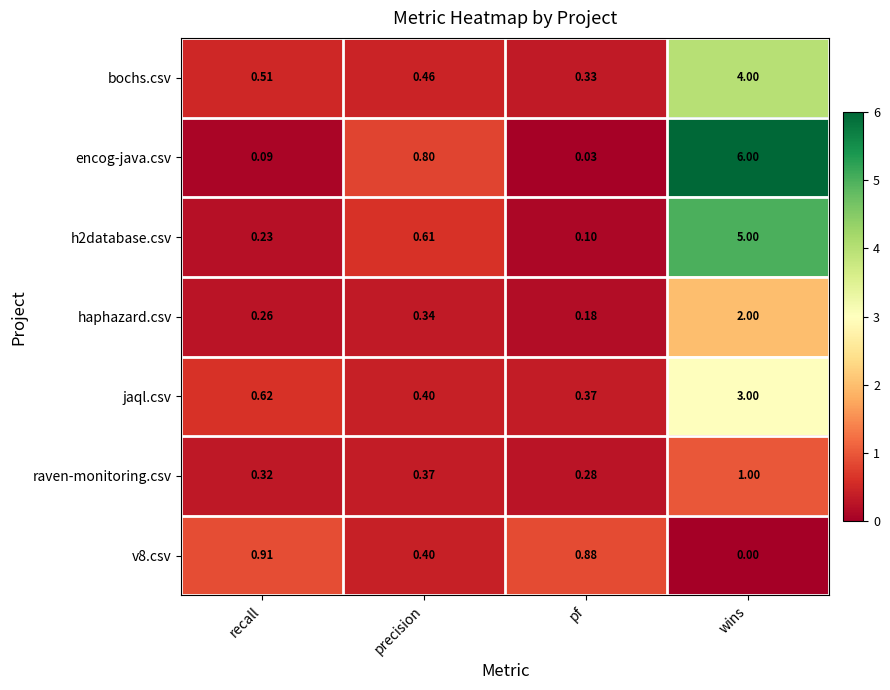

Which series has the widest spread of values?

encog-java.csv